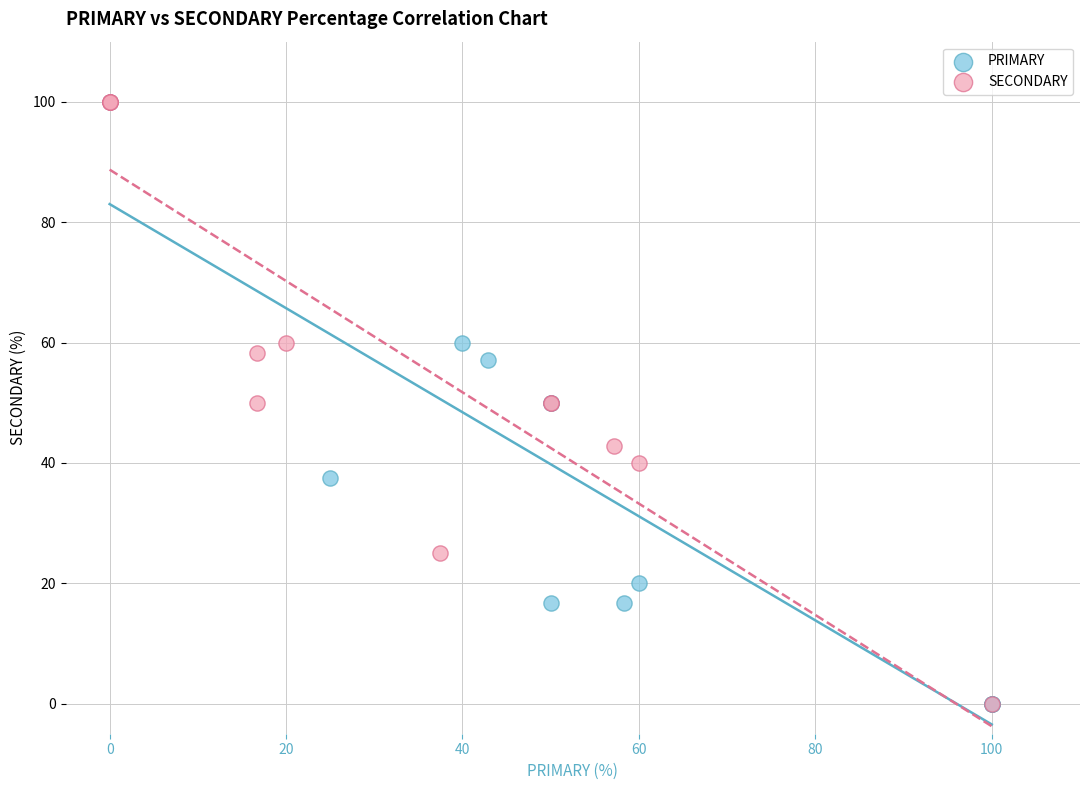

What are all the series names shown in the legend?

PRIMARY, SECONDARY